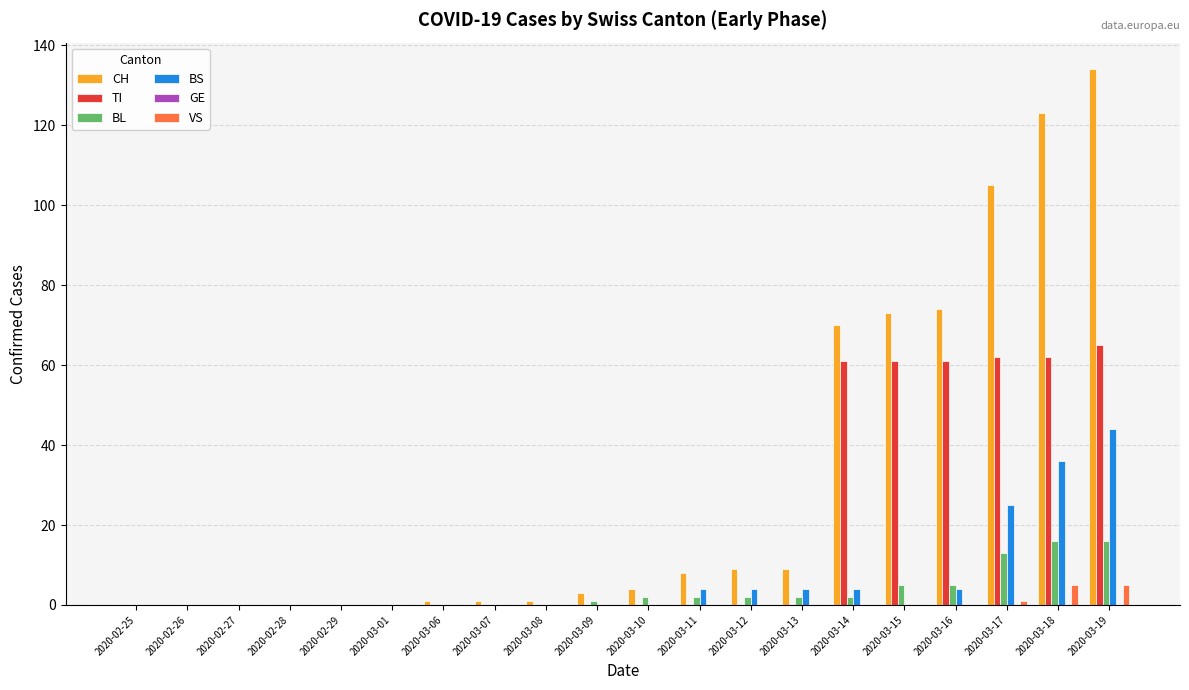

What is the sum of all VS values?

11